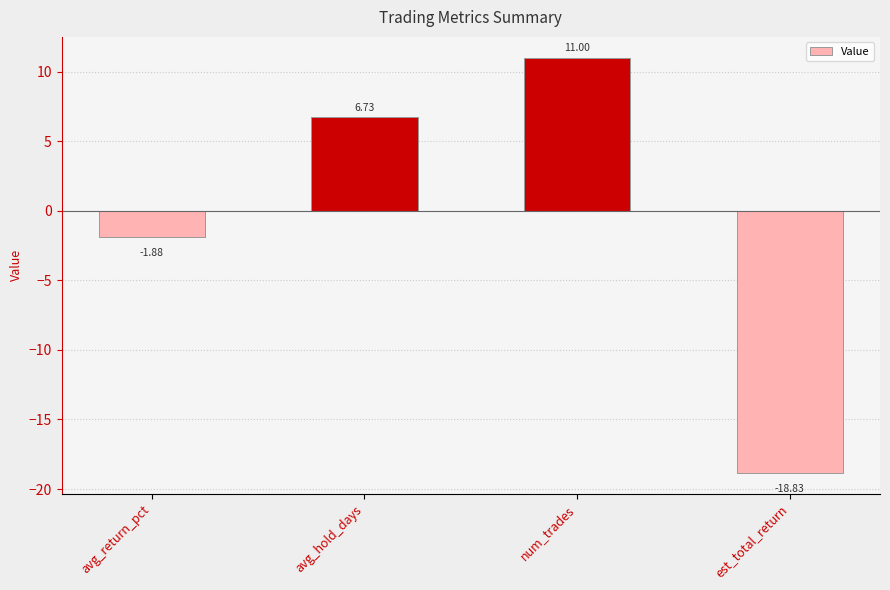

Where does the data first go above 6?

avg_hold_days